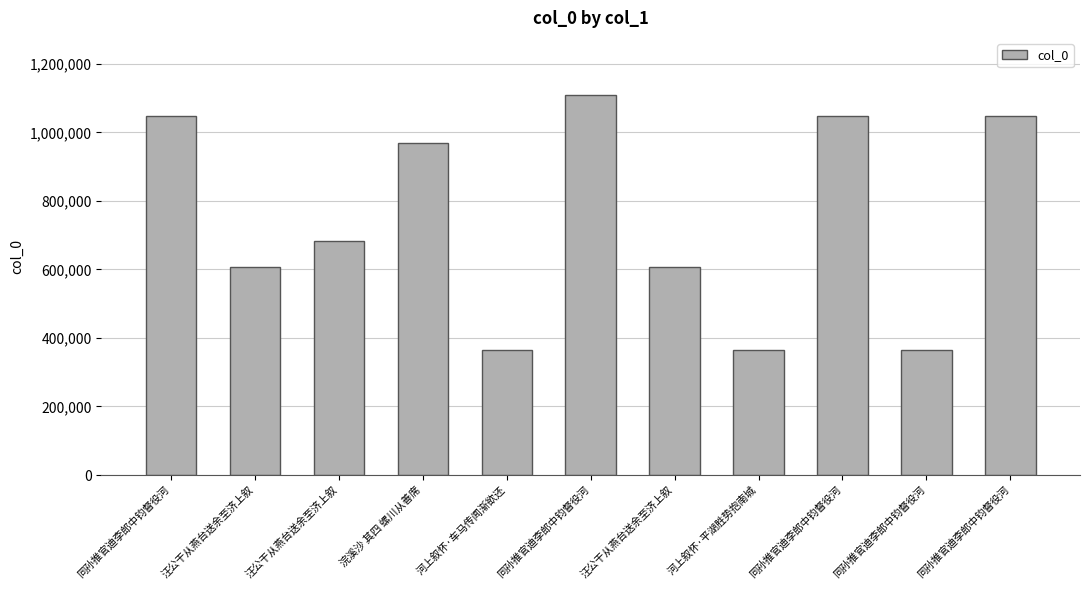

Which label corresponds to the largest value in the chart?

同孙推官迪李郎中钧督役河